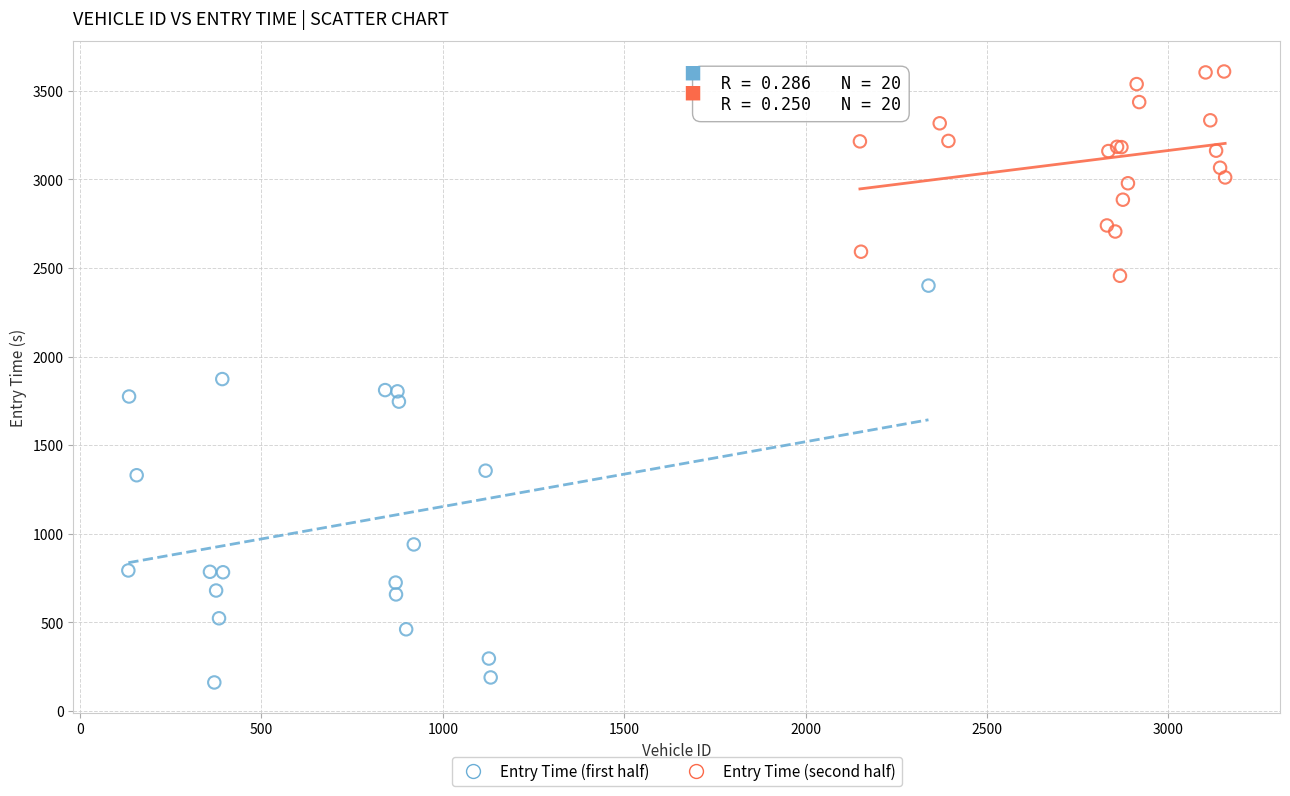

Which series reaches the maximum Y coordinate?

Entry Time (second half)